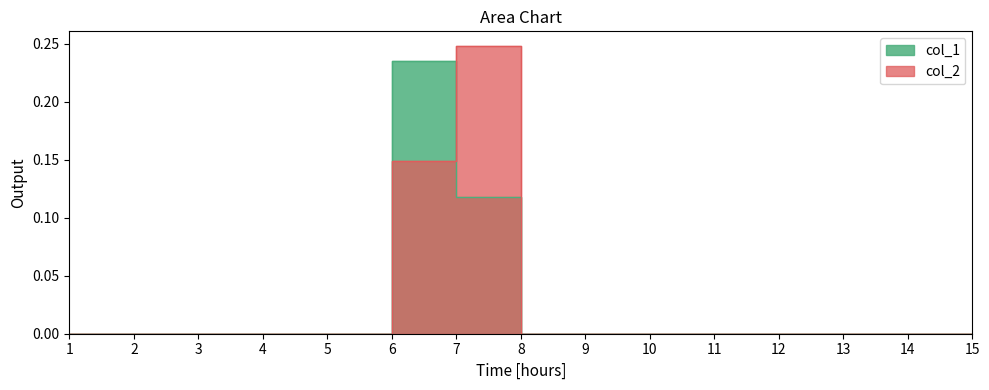

What are all the series names shown in the legend?

col_1, col_2